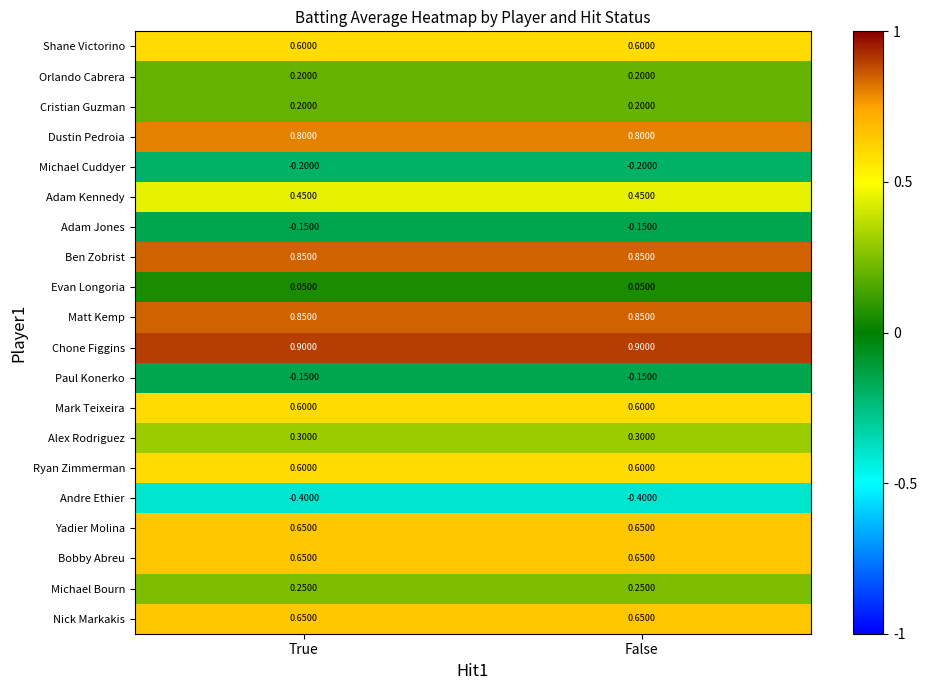

Which series has the largest total across all categories?

Chone Figgins